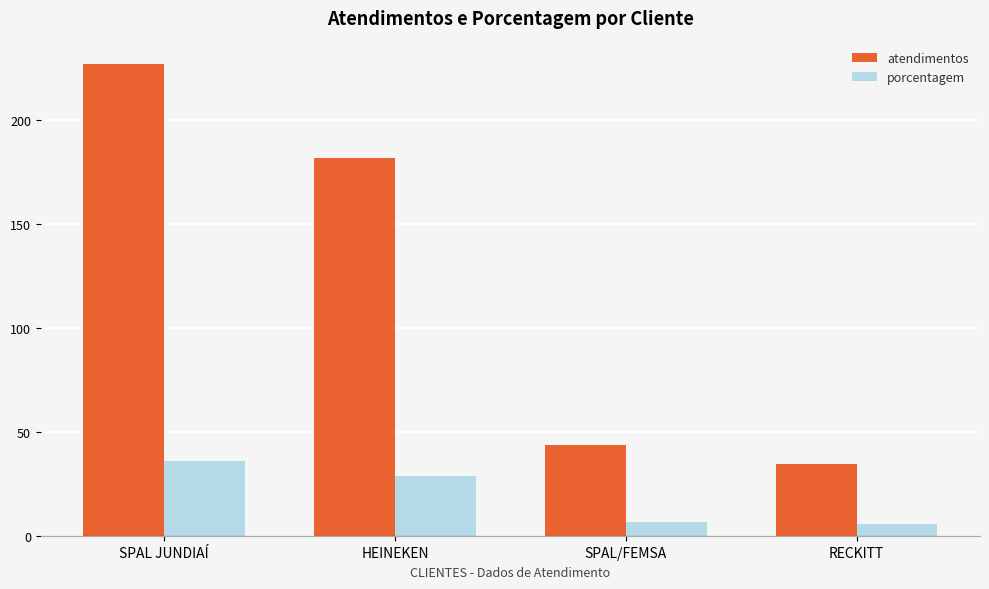

What is the total value across all series at SPAL/FEMSA?

51